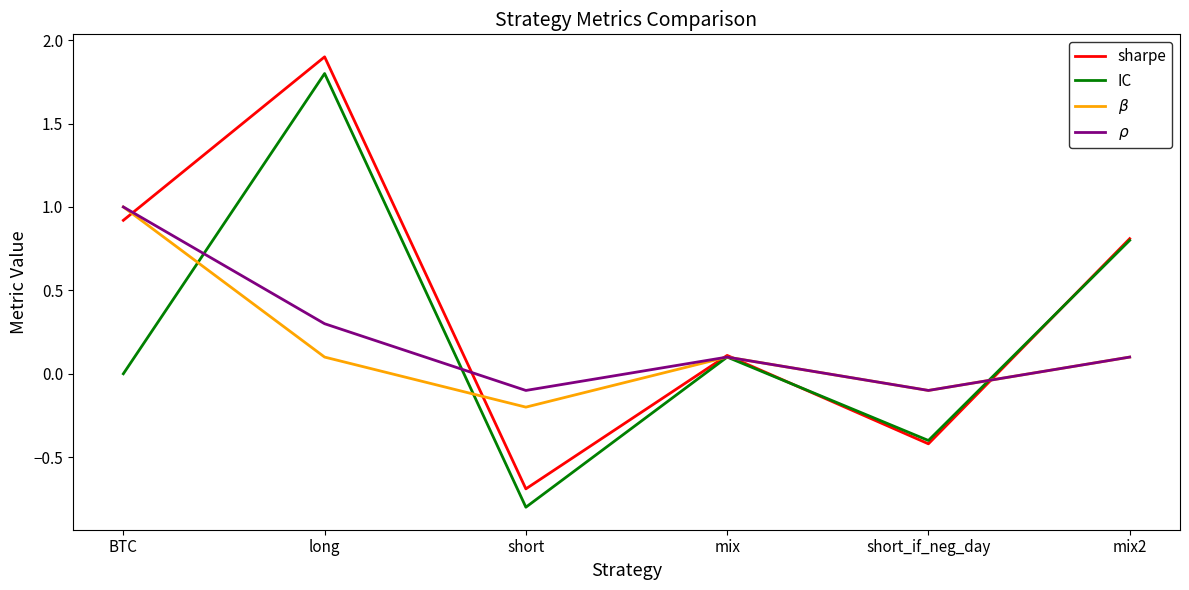

What position from the right is short?

4